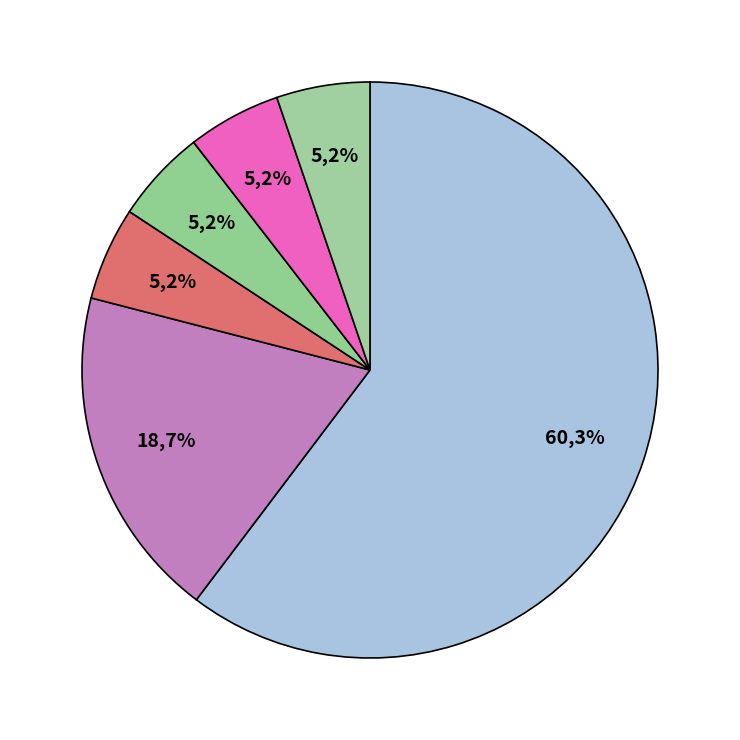

Count the number of slices in the pie.

6